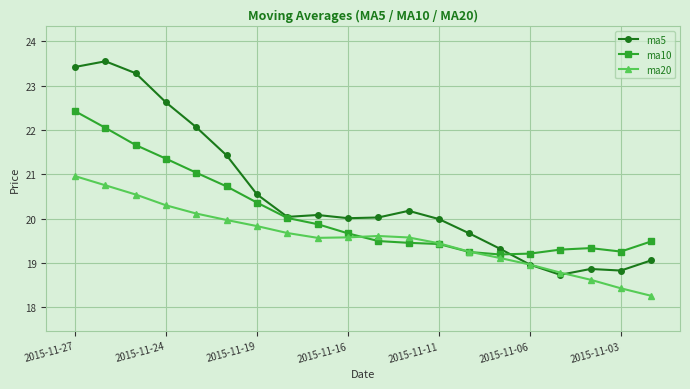

At how many categories does at least one series exceed 23?

3